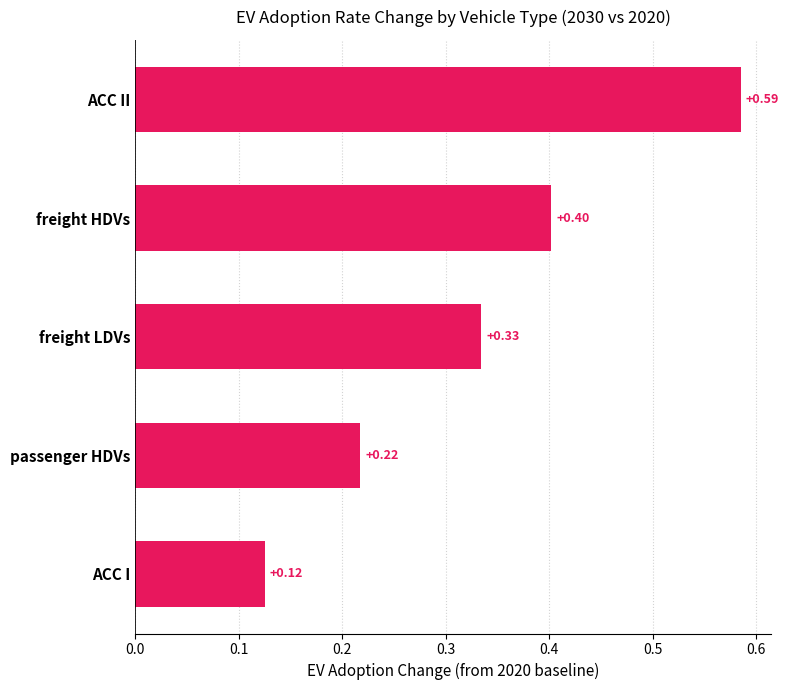

What is the difference between the maximum and minimum values?

0.5